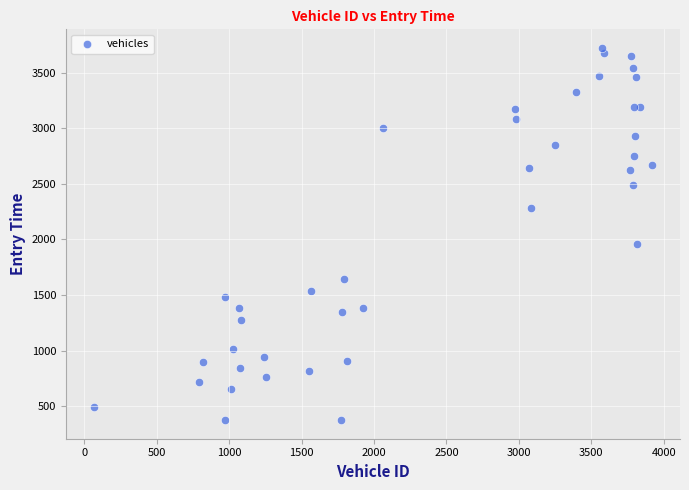

What is the range of X values (max minus min)?

3855.0